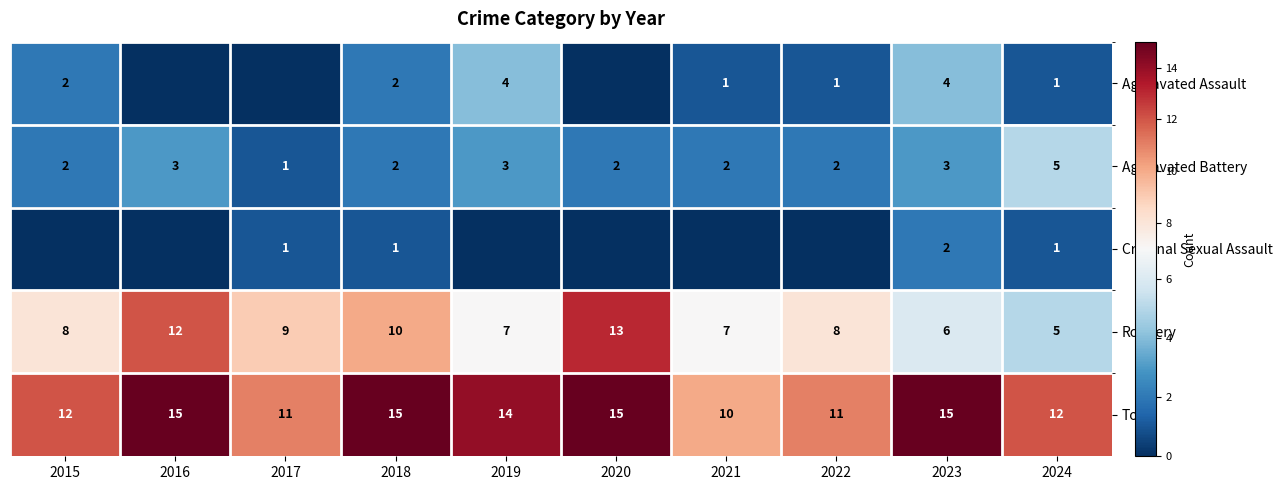

Read the Total value at 2023.

15